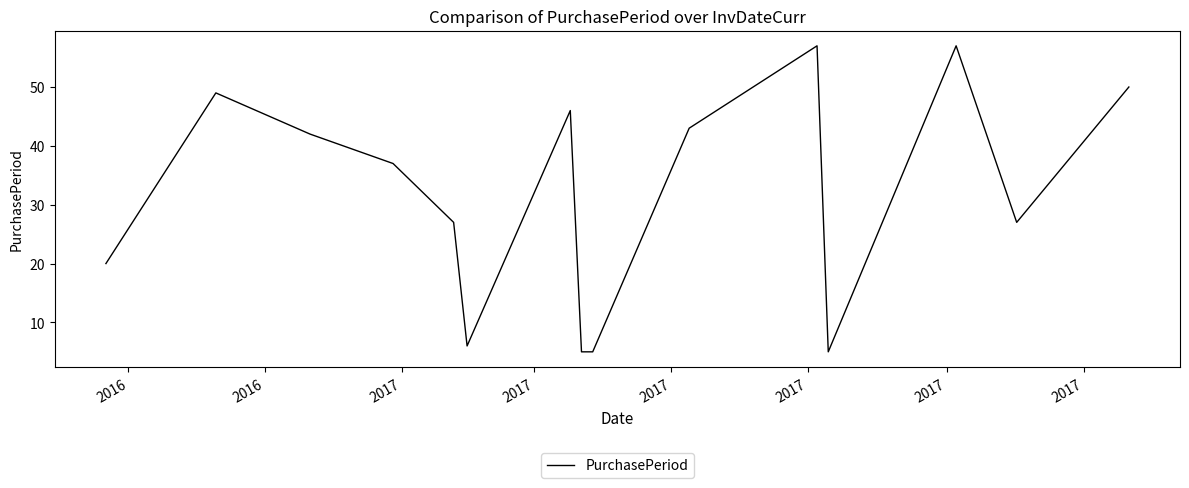

What is the difference between the maximum and minimum values?

52